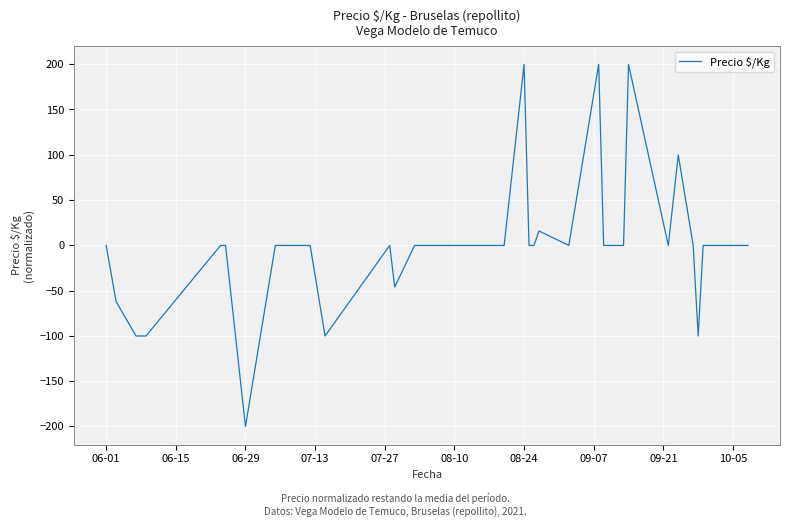

What is the maximum value shown in the chart?

199.8